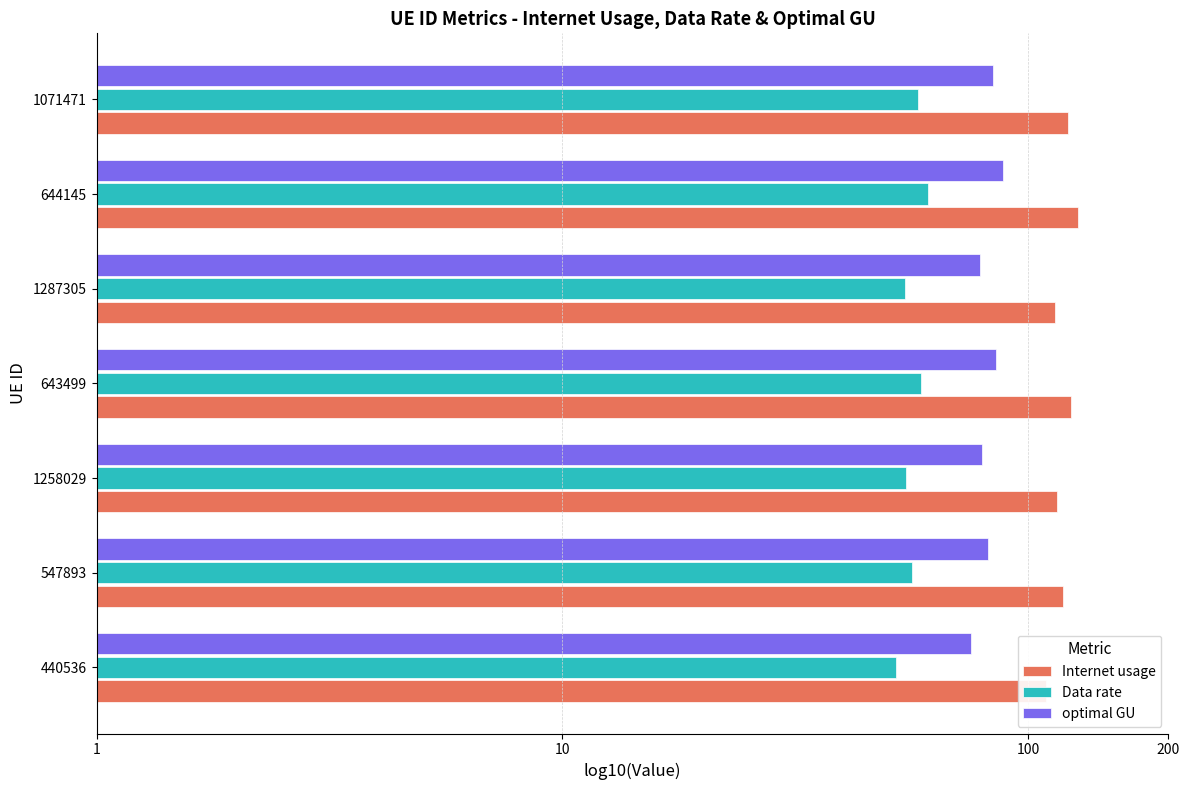

List the series in order of their peak value, lowest first.

Data rate, optimal GU, Internet usage